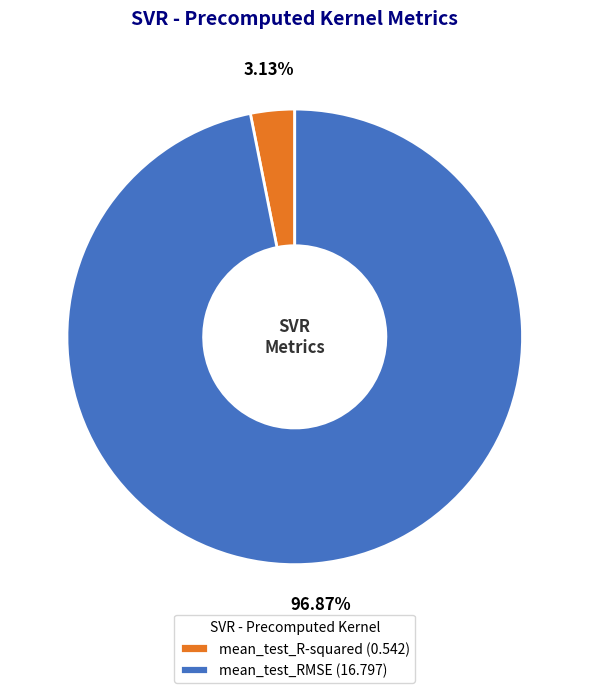

To the nearest percent, what is the average slice percentage?

50%